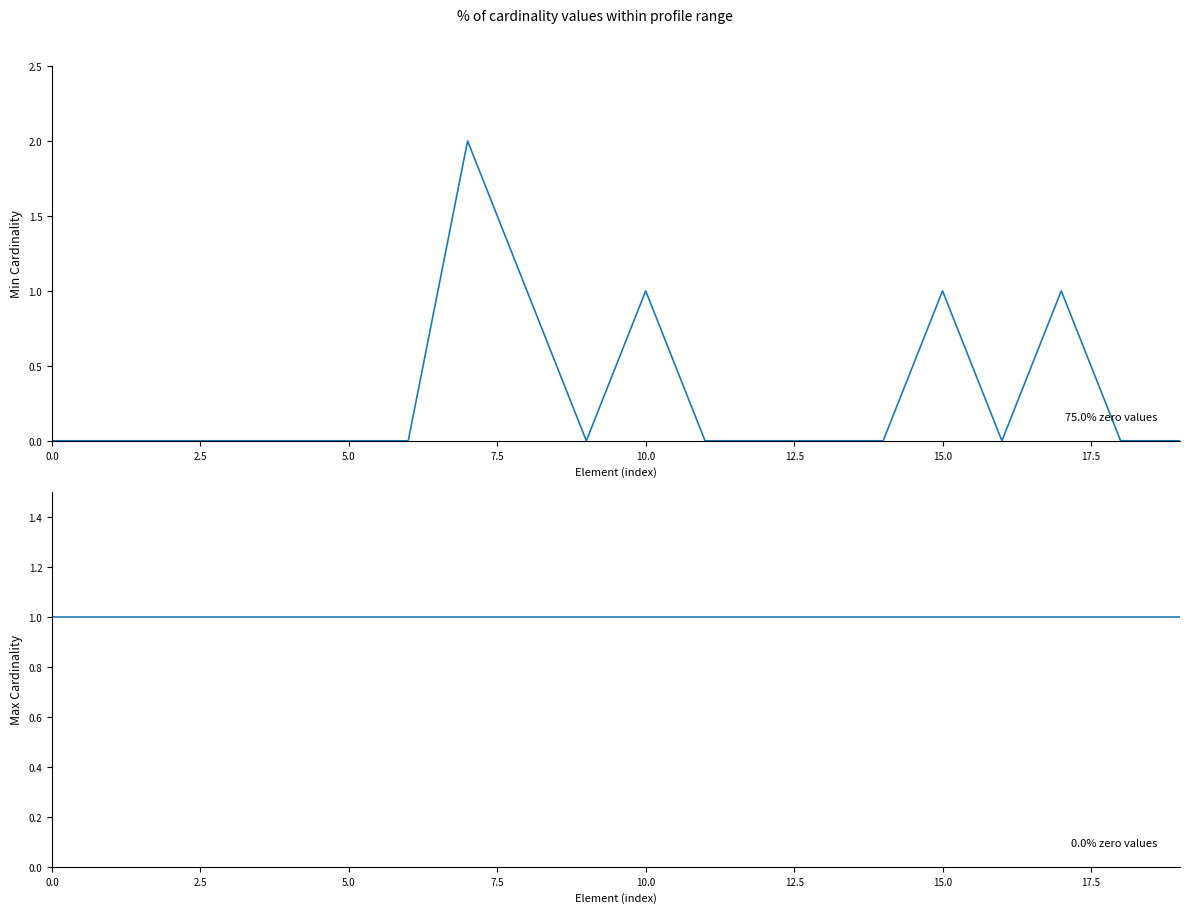

Is the value of Max Cardinality at 19 greater than the value of Min Cardinality at 16?

Yes